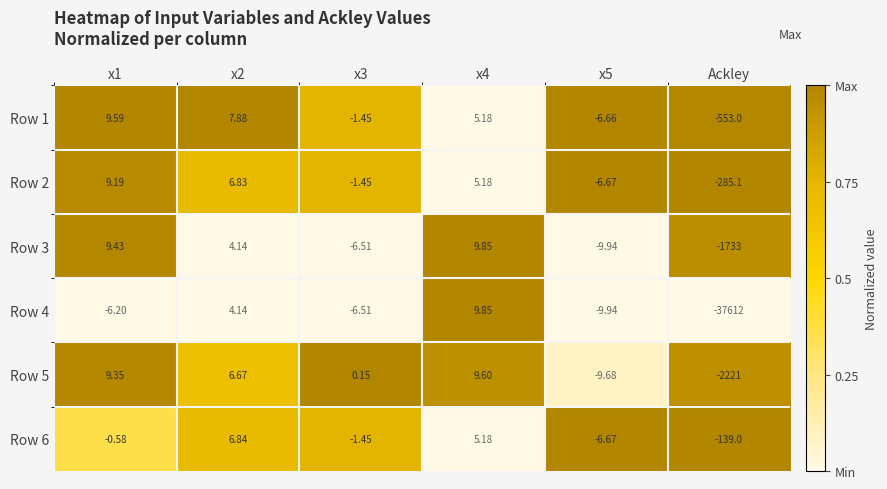

Which category has the lowest value across all series?

Ackley